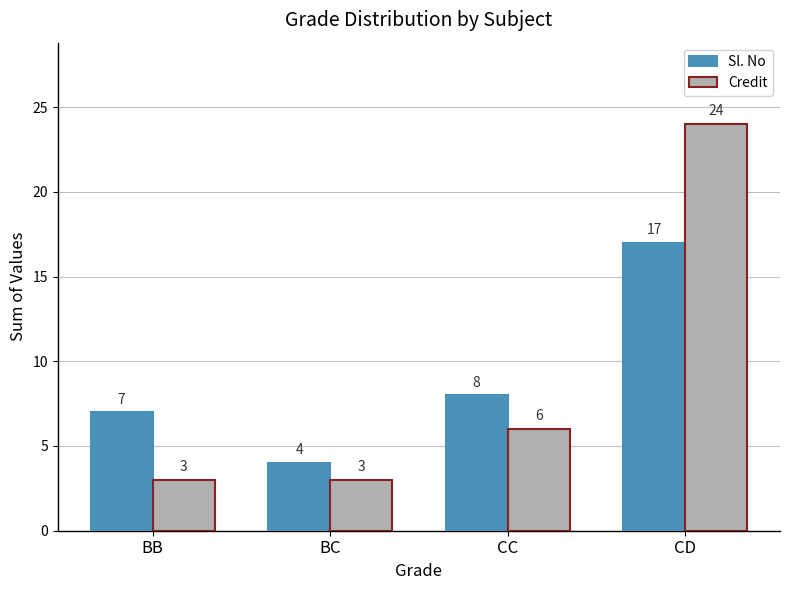

What position from the left is CC?

3